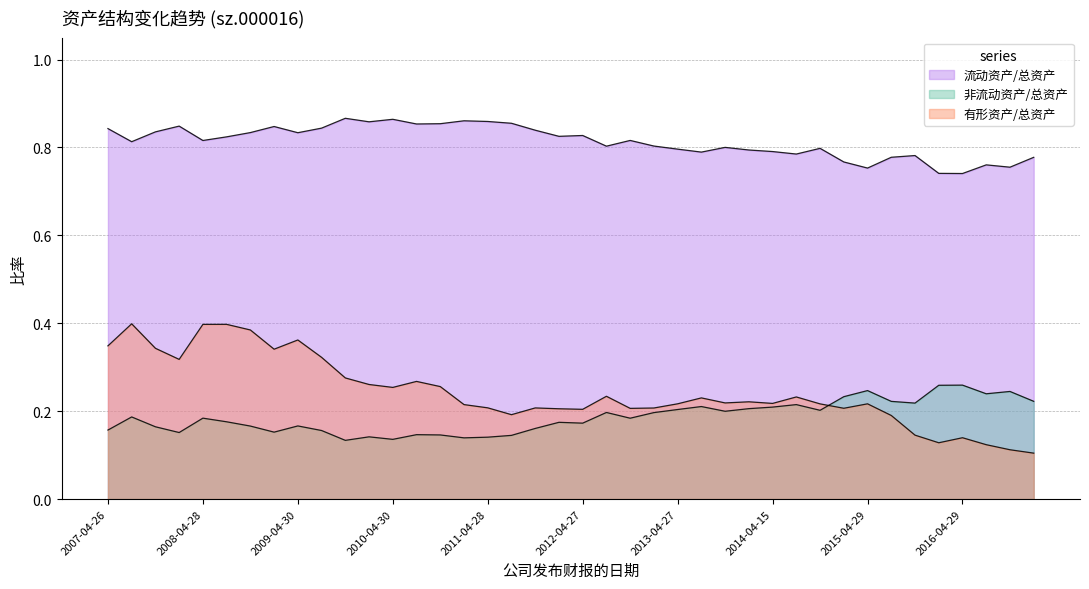

Does the chart have visible grid lines?

Yes